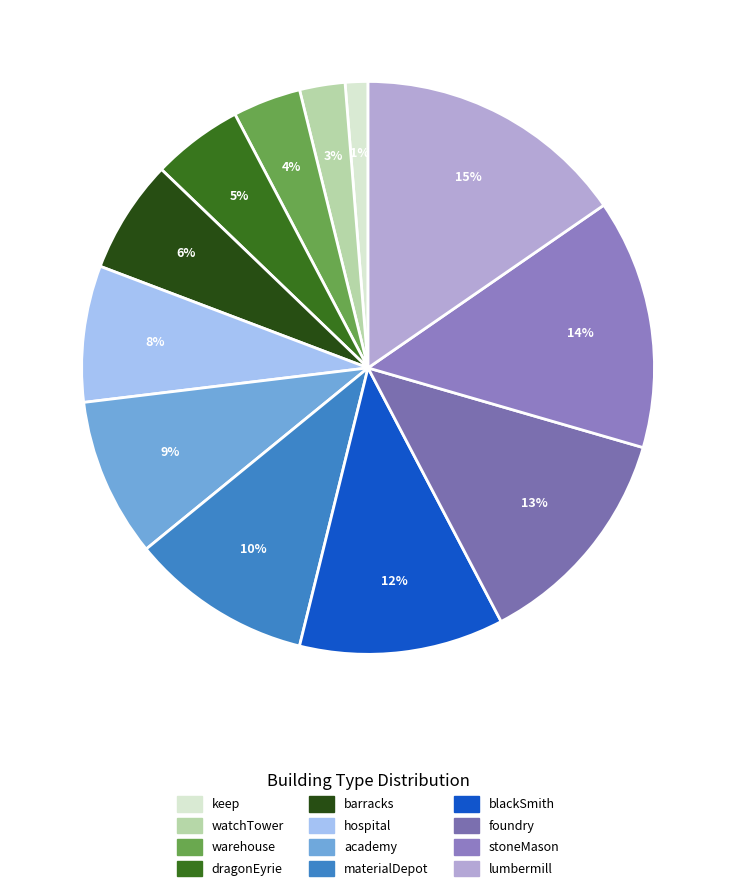

The stoneMason slice represents 6% of the pie. True or false?

False